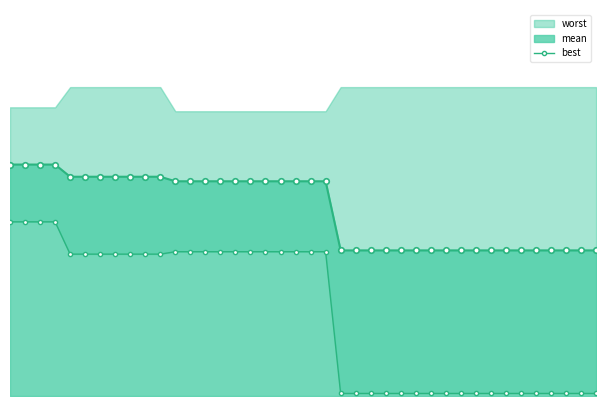

True or false: the data shows 0.1 at 34.

False